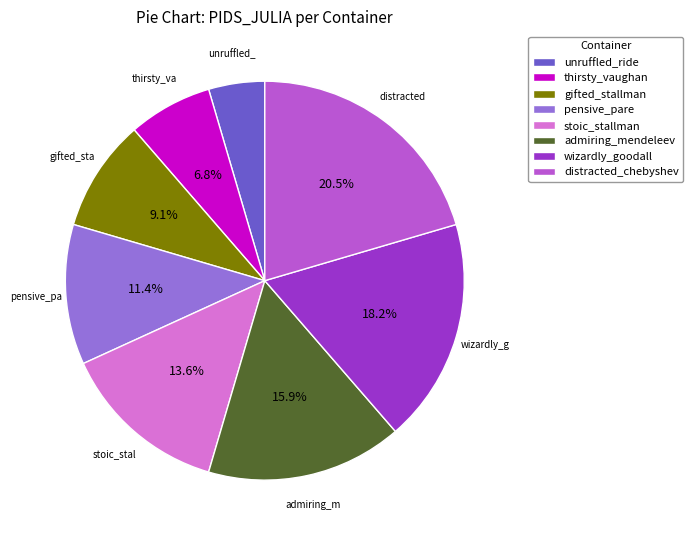

Rank the categories by value from lowest to highest.

unruffled_ride, thirsty_vaughan, gifted_stallman, pensive_pare, stoic_stallman, admiring_mendeleev, wizardly_goodall, distracted_chebyshev